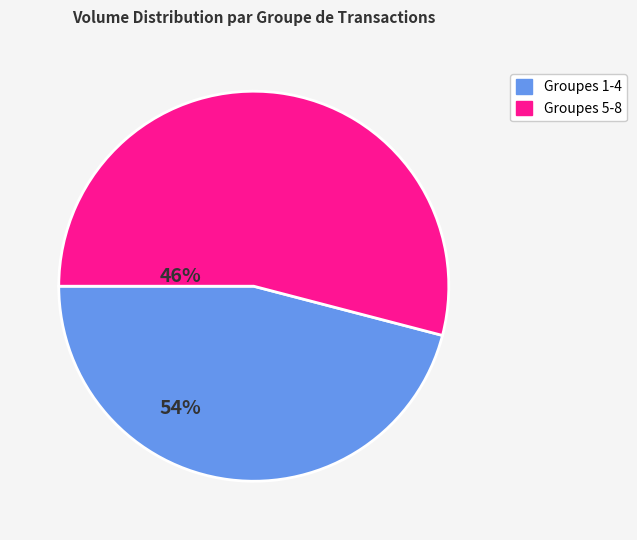

Approximately how many times larger is the value at Groupes 1-4 compared to Groupes 5-8?

0.8